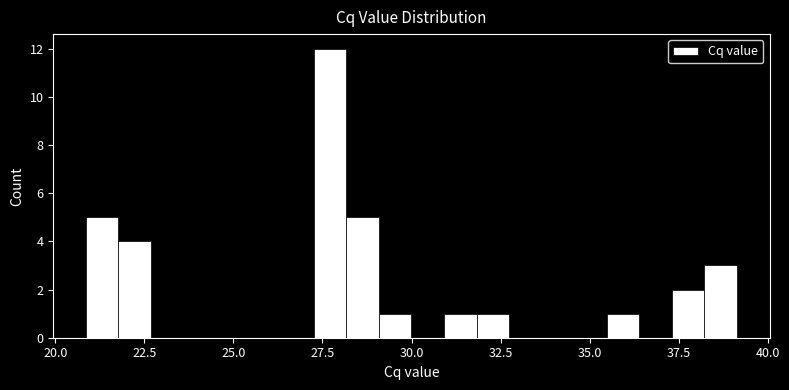

Read against the x-axis, roughly where is the centre of the tallest bar?

27.5